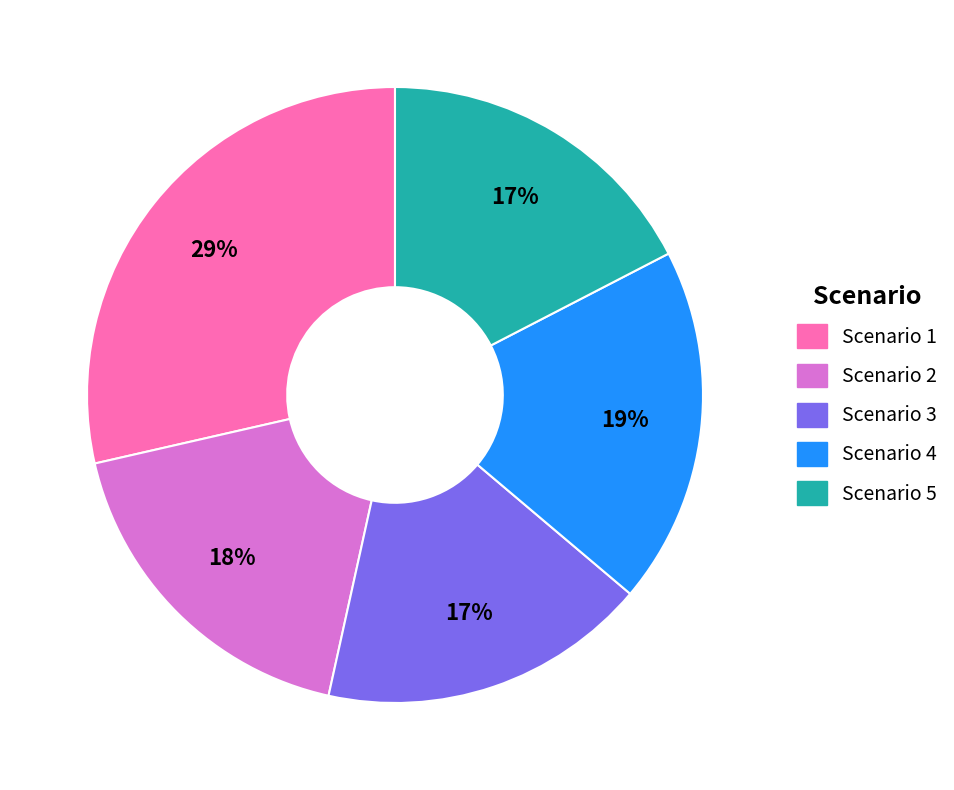

To the nearest percent, what percentage of the pie is Scenario 3?

17%